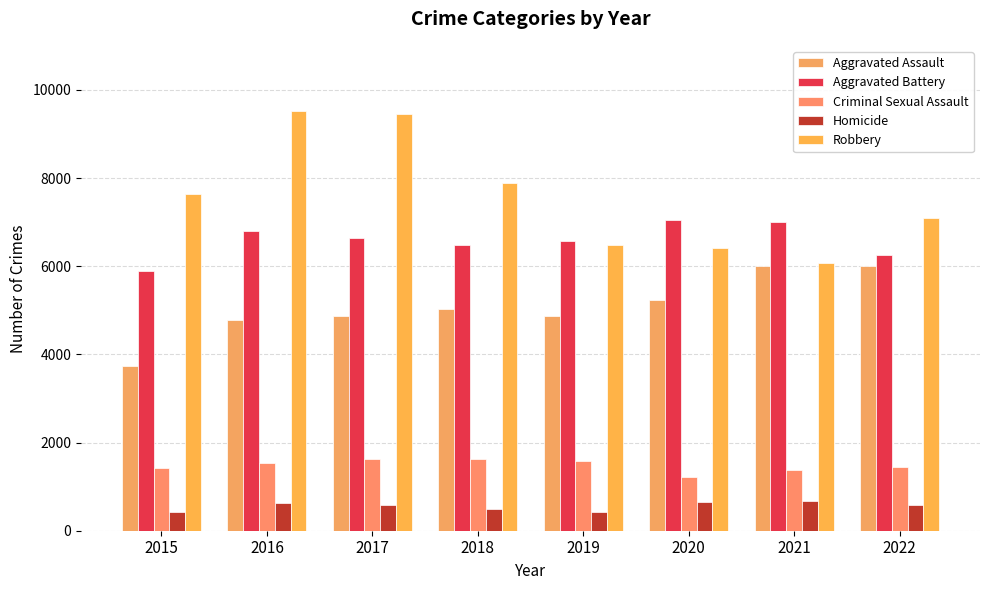

What is the maximum value shown in the chart?

9530